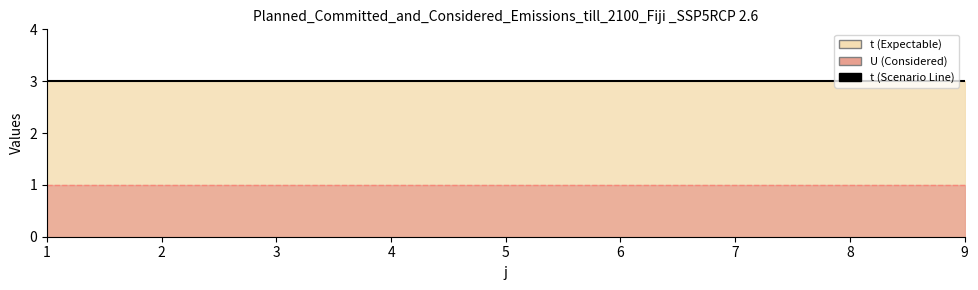

At which label is U closest to 1?

1